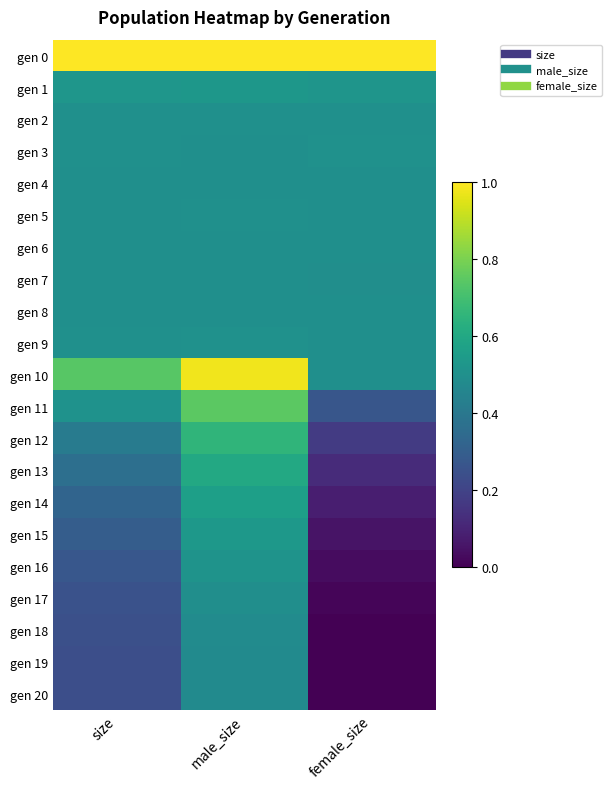

Reading left to right, transcribe all the data shown in this chart.

gen 0: size=1.0	male_size=1.0	female_size=1.0
gen 1: size=0.5	male_size=0.5	female_size=0.5
gen 2: size=0.5	male_size=0.5	female_size=0.5
gen 3: size=0.5	male_size=0.5	female_size=0.5
gen 4: size=0.5	male_size=0.5	female_size=0.5
gen 5: size=0.5	male_size=0.5	female_size=0.5
gen 6: size=0.5	male_size=0.5	female_size=0.5
gen 7: size=0.5	male_size=0.5	female_size=0.5
gen 8: size=0.5	male_size=0.5	female_size=0.5
gen 9: size=0.5	male_size=0.5	female_size=0.5
gen 10: size=0.7	male_size=1.0	female_size=0.5
gen 11: size=0.5	male_size=0.7	female_size=0.3
gen 12: size=0.4	male_size=0.7	female_size=0.2
gen 13: size=0.4	male_size=0.6	female_size=0.1
gen 14: size=0.3	male_size=0.6	female_size=0.1
gen 15: size=0.3	male_size=0.5	female_size=0.1
gen 16: size=0.3	male_size=0.5	female_size=0.0
gen 17: size=0.3	male_size=0.5	female_size=0.0
gen 18: size=0.2	male_size=0.5	female_size=0.0
gen 19: size=0.2	male_size=0.5	female_size=0.0
gen 20: size=0.2	male_size=0.5	female_size=0.0